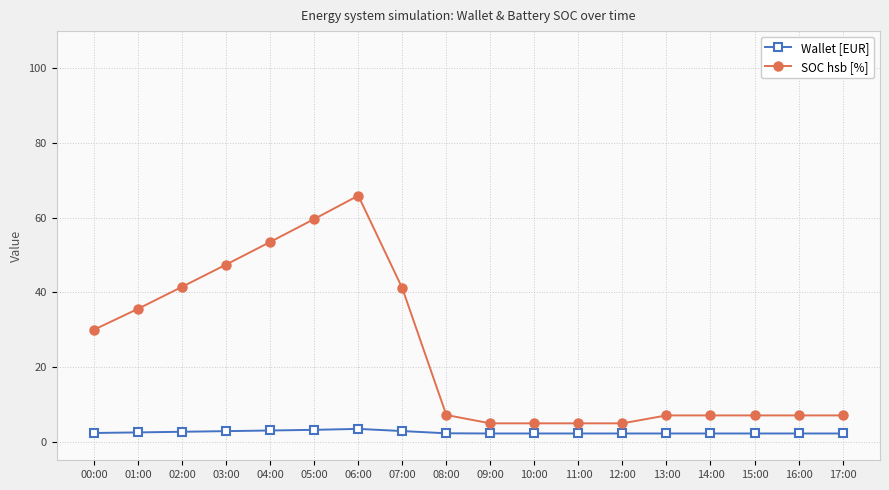

The Wallet [EUR] series shows 2.5 at 01:00. True or false?

True